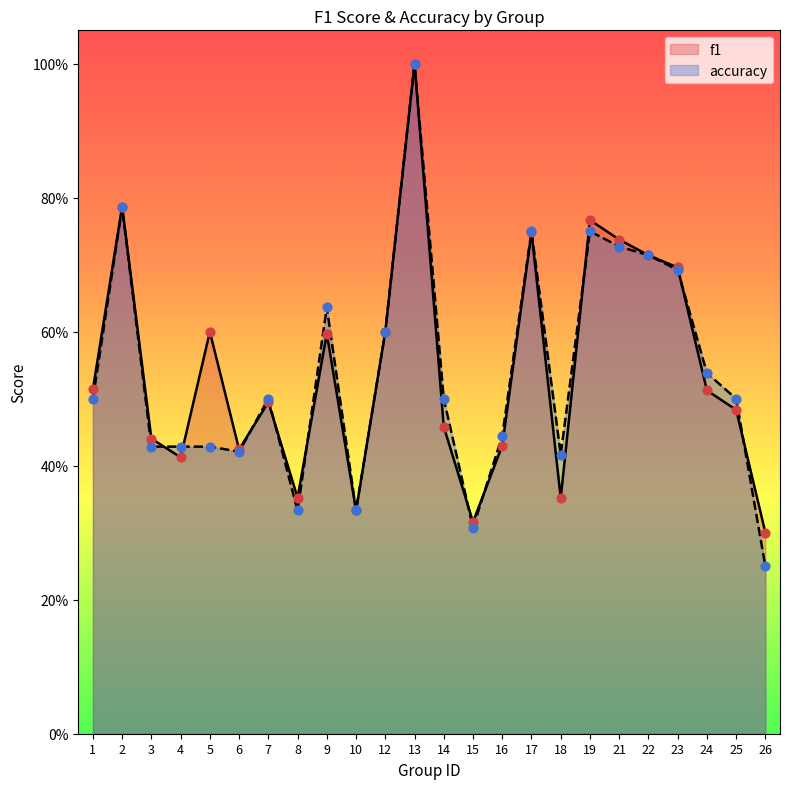

What is the total value across all series at 8?

0.7